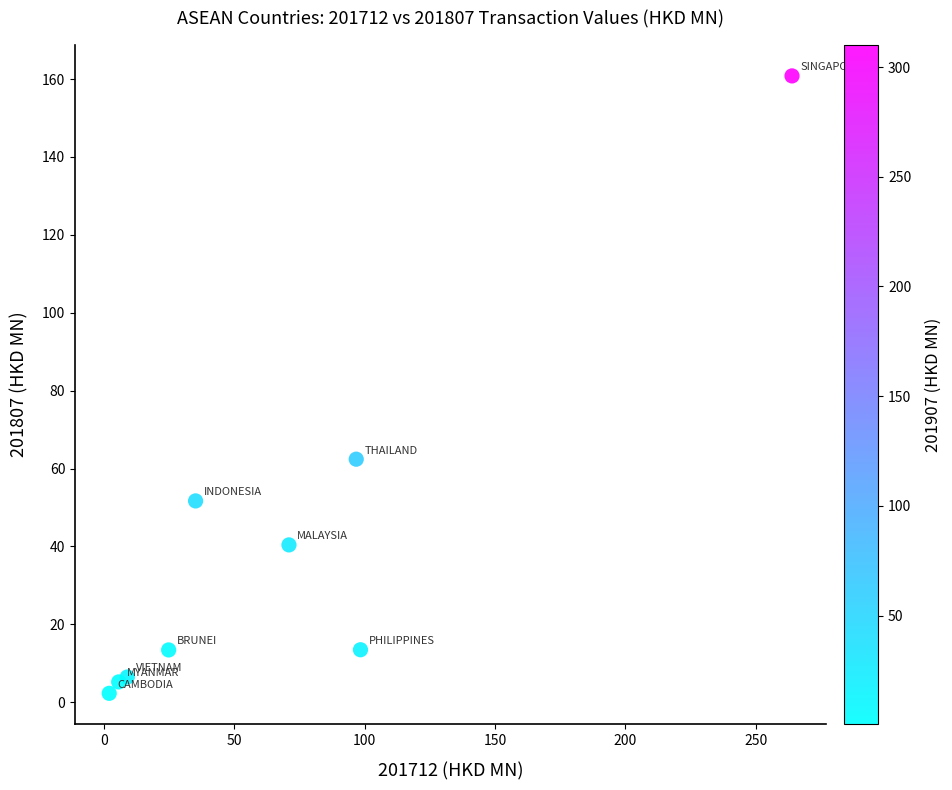

What is the average X value?

67.4